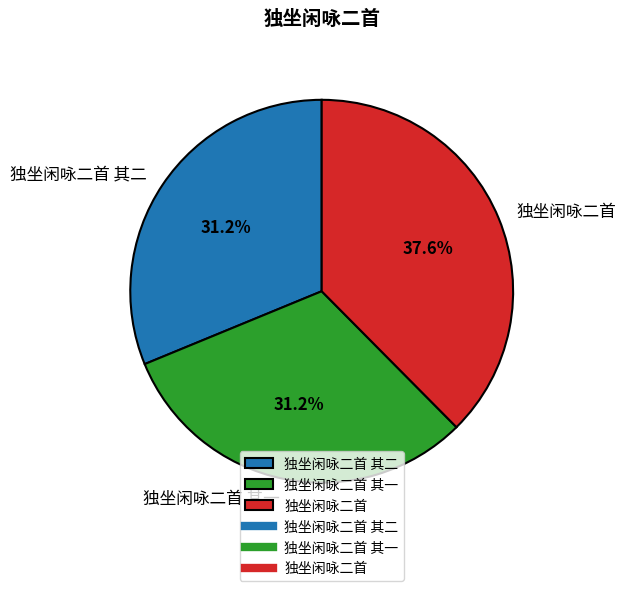

Does 独坐闲咏二首 account for over 50% of the chart?

No